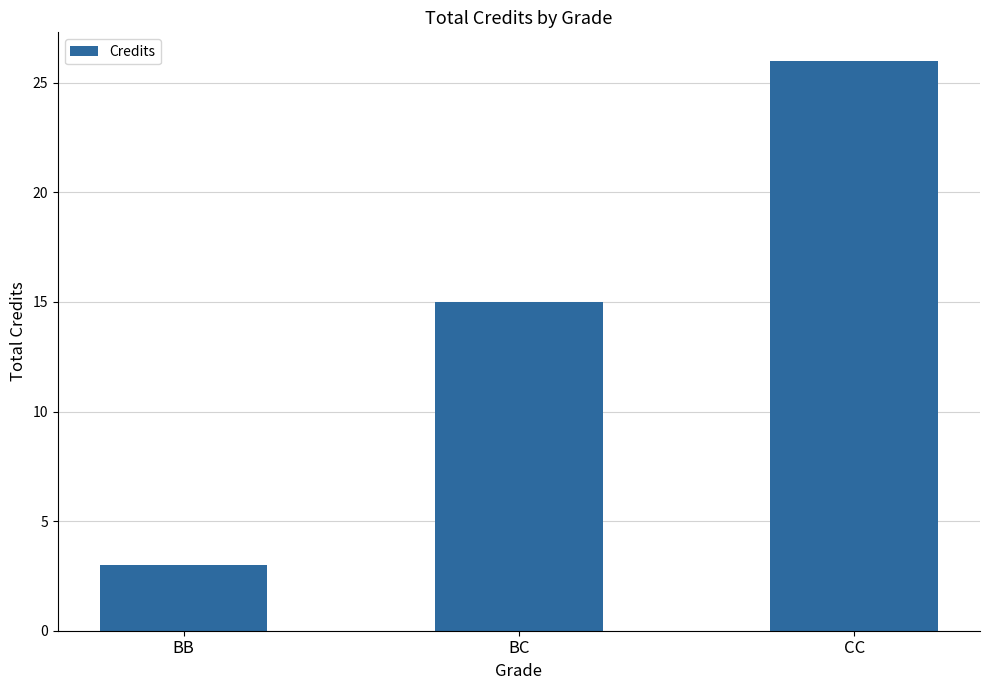

What is the minimum value shown in the chart?

3